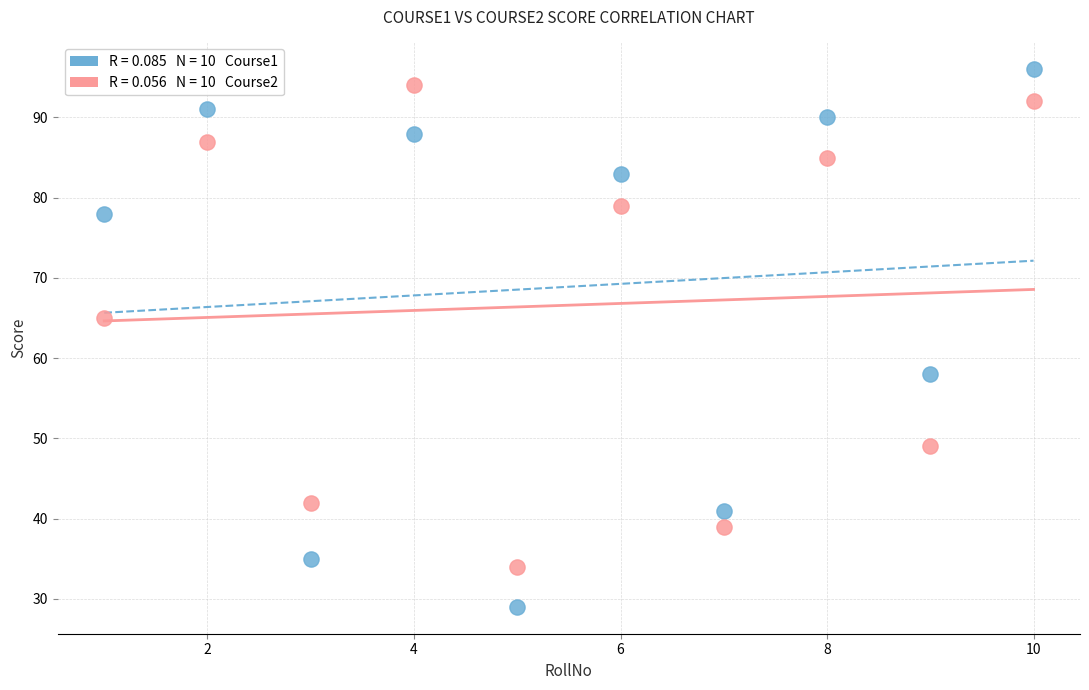

Across all data points, what is the range of Y values (max minus min)?

67